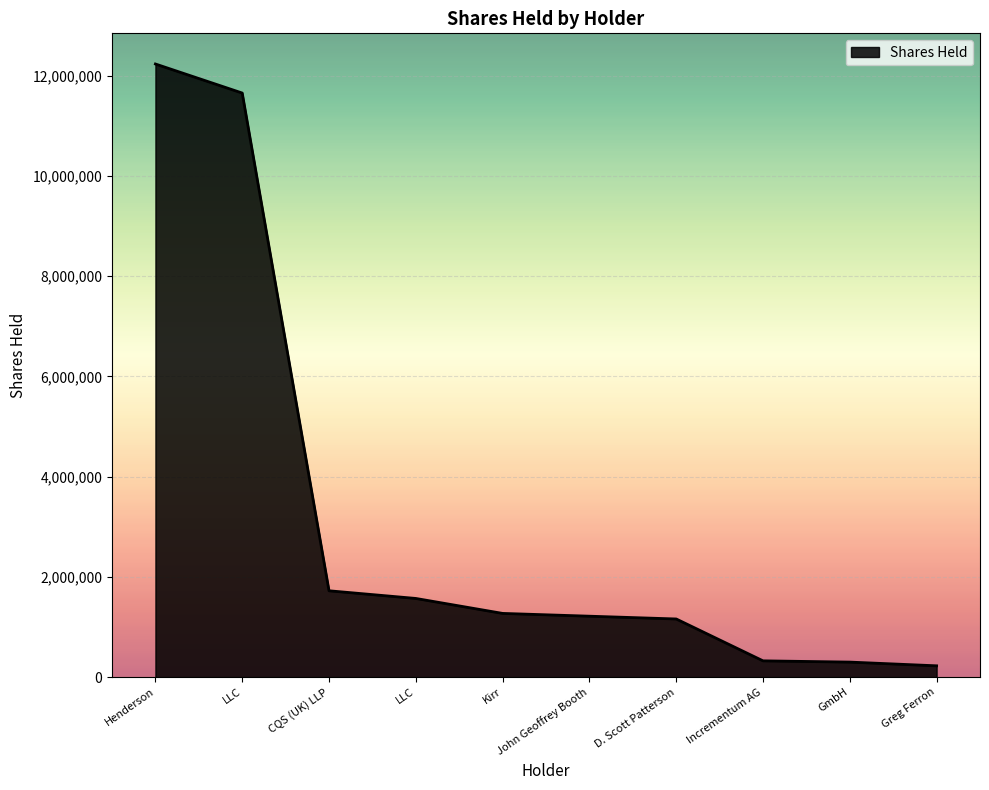

Does the chart have visible grid lines?

Yes